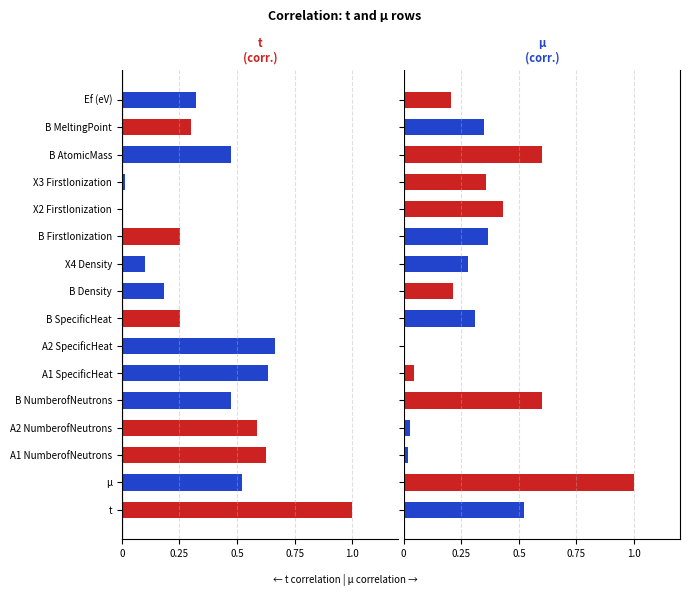

Which series has the largest range (max minus min)?

t